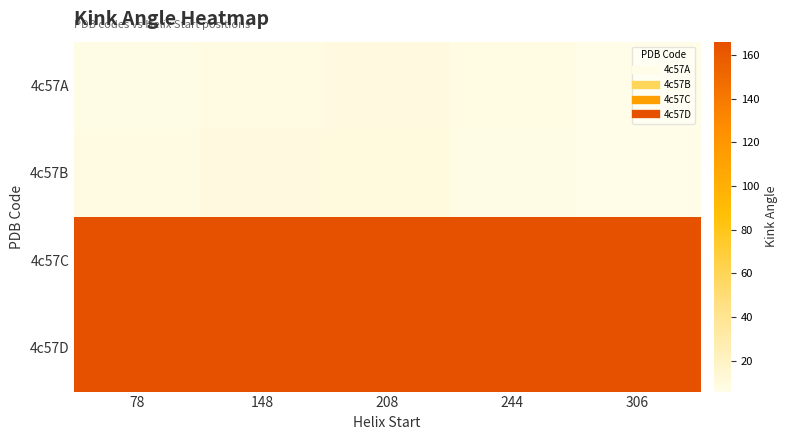

Reading right to left, what are all the values shown in this chart?

4c57A: 306=5.8	244=7.3	208=9.5	148=7.8	78=6.6
4c57B: 306=6.1	244=6.8	208=9.6	148=9.3	78=8.3
4c57C: 306=165.4	244=165.4	208=165.4	148=165.4	78=165.4
4c57D: 306=166.2	244=166.2	208=166.2	148=166.2	78=166.2